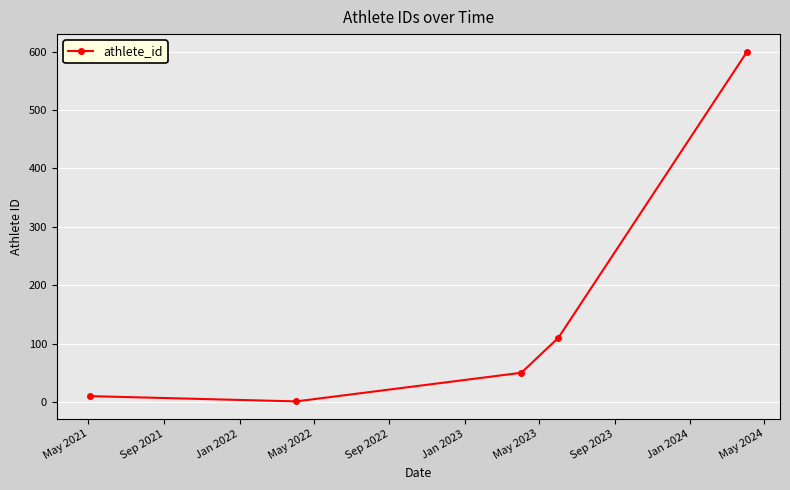

What is the minimum value shown in the chart?

1